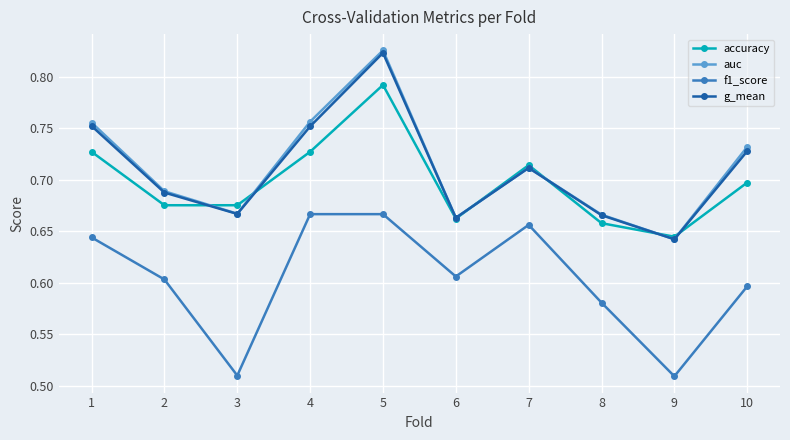

Which series changed the most between 3 and 4?

f1_score